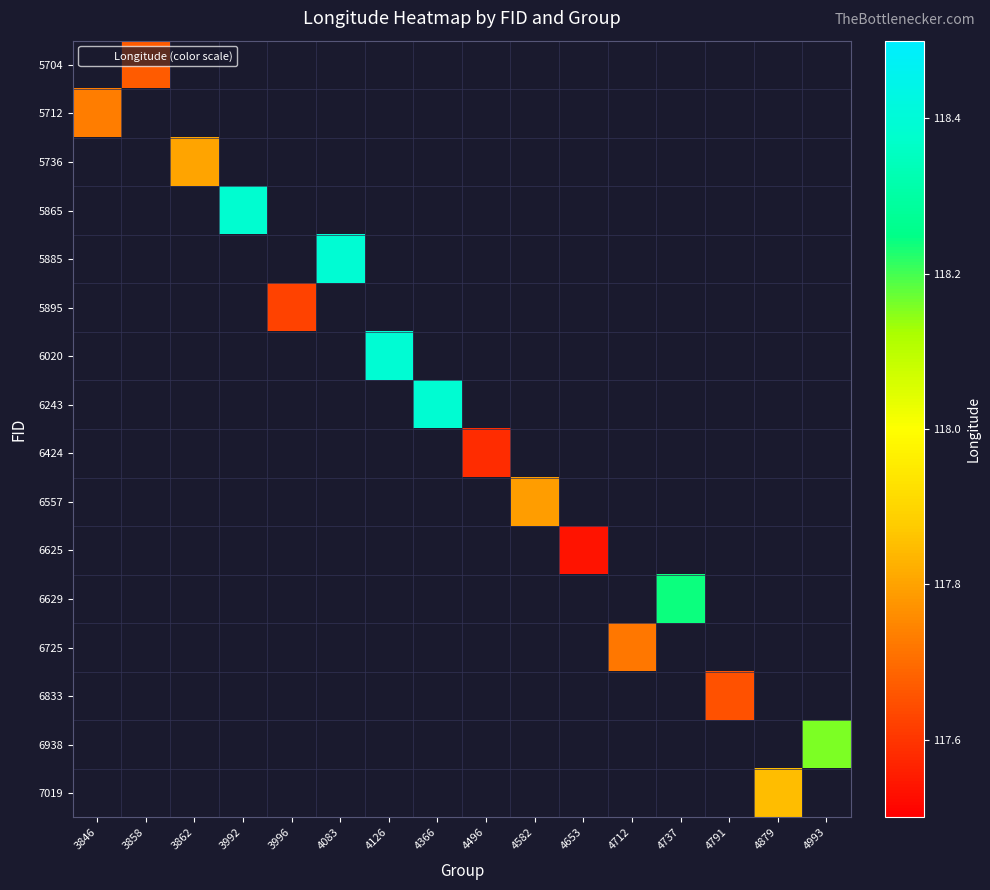

Count the number of data series in this chart.

16